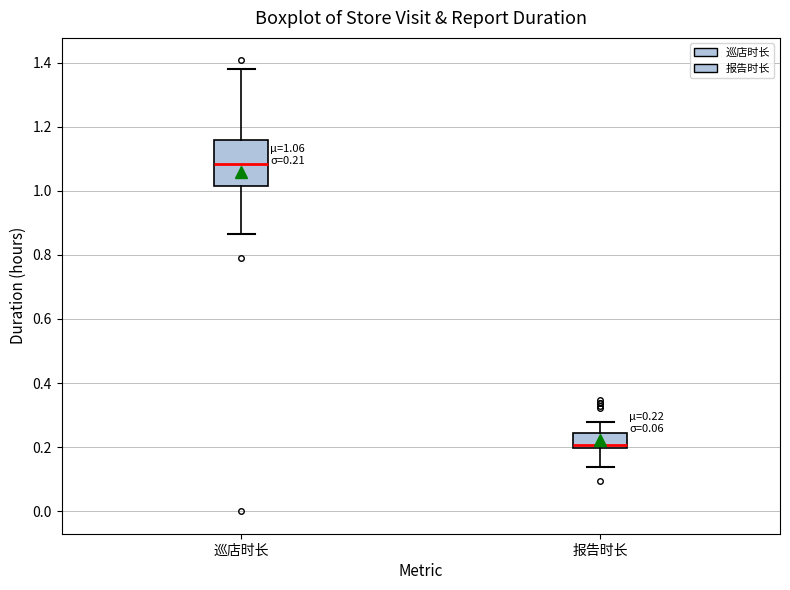

Comparing the boxes themselves (not the whiskers), which one is the tallest?

巡店时长